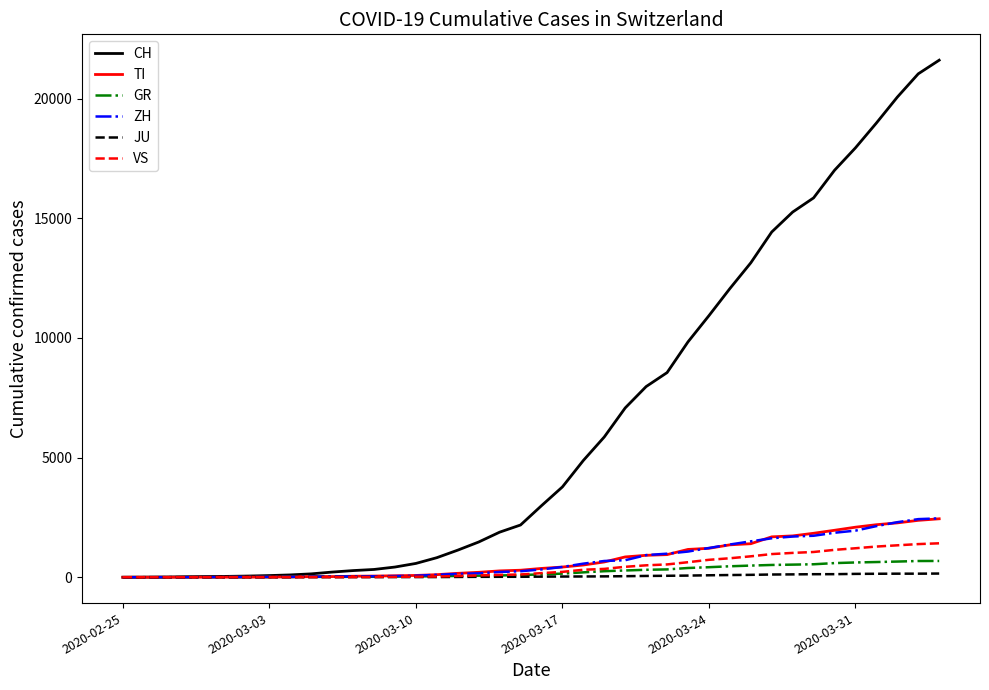

What is the maximum value shown in the chart?

21605